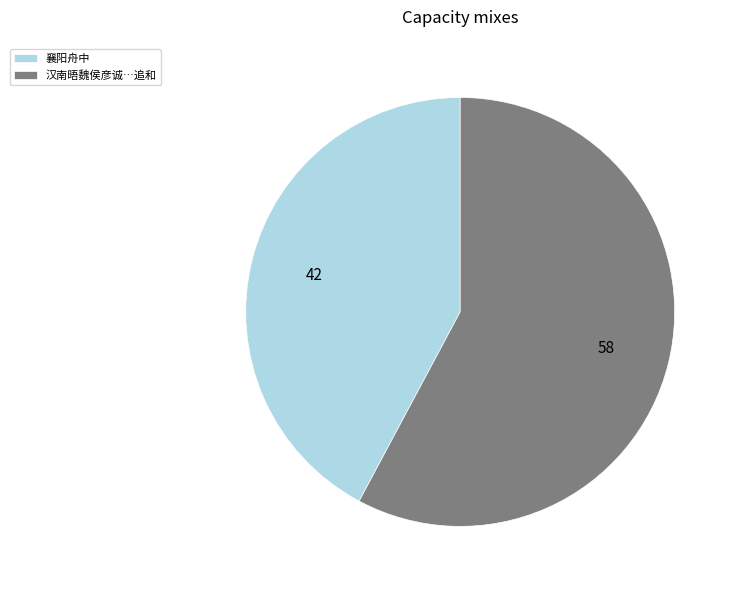

Between 襄阳舟中 and 汉南晤魏侯彦诚…追和, which is larger?

汉南晤魏侯彦诚…追和